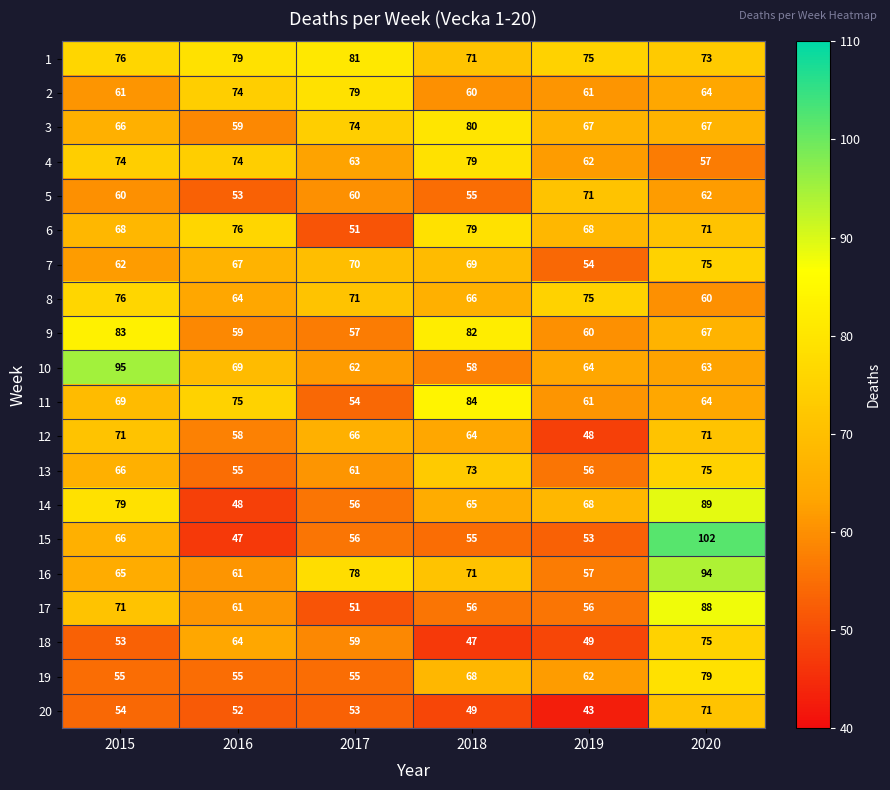

List the labels in order of 7 value, smallest first.

2019, 2015, 2016, 2018, 2017, 2020